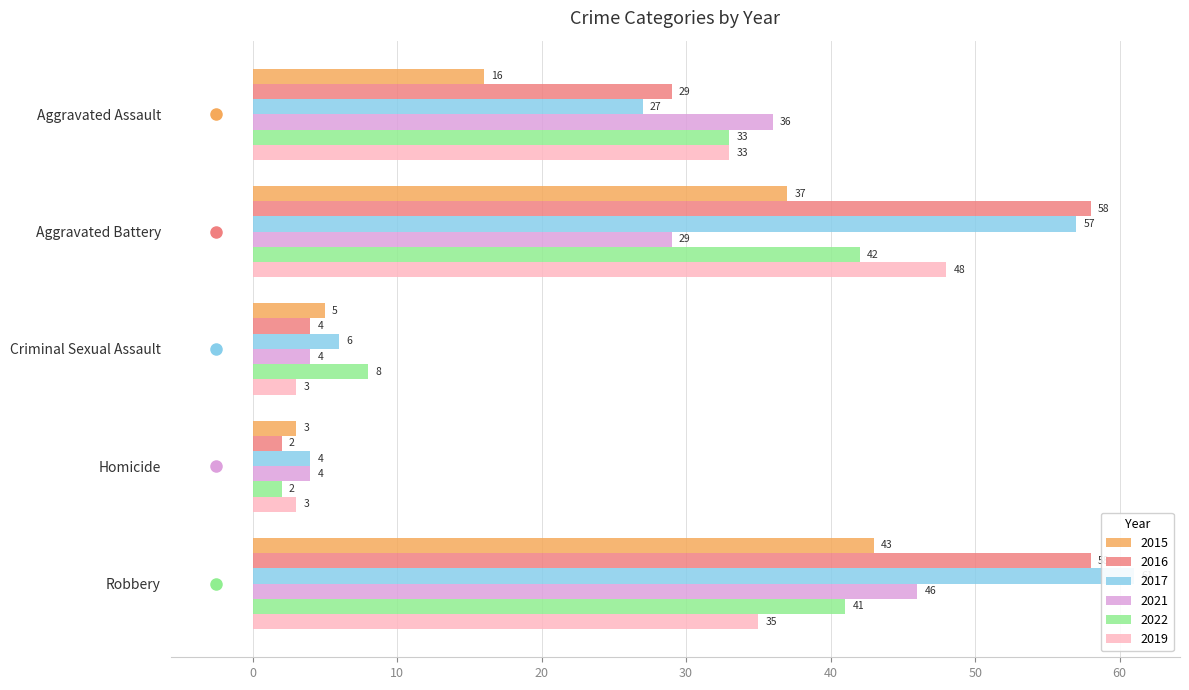

Reading left to right, transcribe all the data shown in this chart.

2015: 16	37	5	3	43
2016: 29	58	4	2	58
2017: 27	57	6	4	61
2021: 36	29	4	4	46
2022: 33	42	8	2	41
2019: 33	48	3	3	35